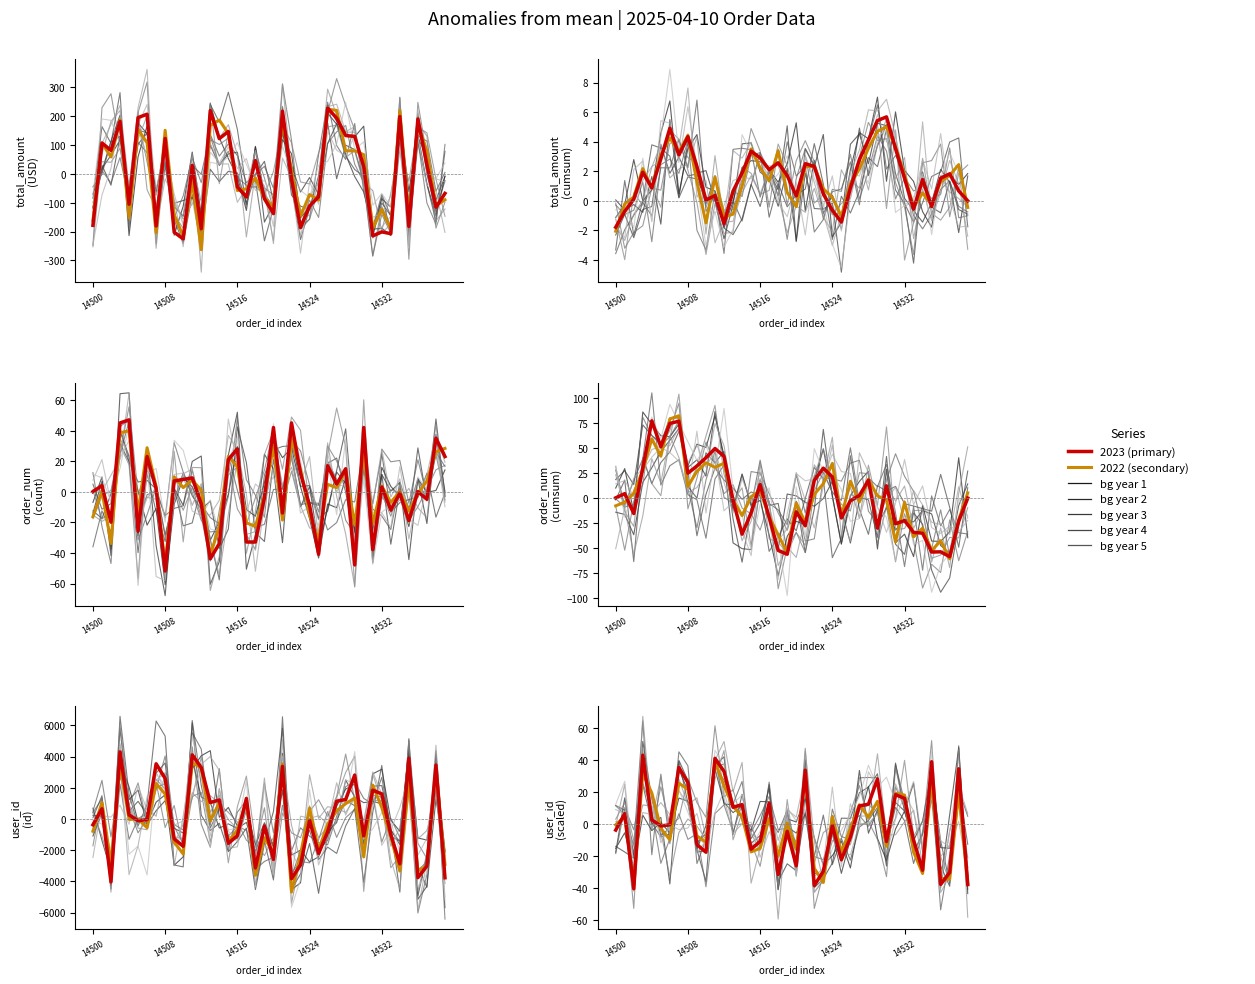

Which series has the largest range (max minus min)?

user_id